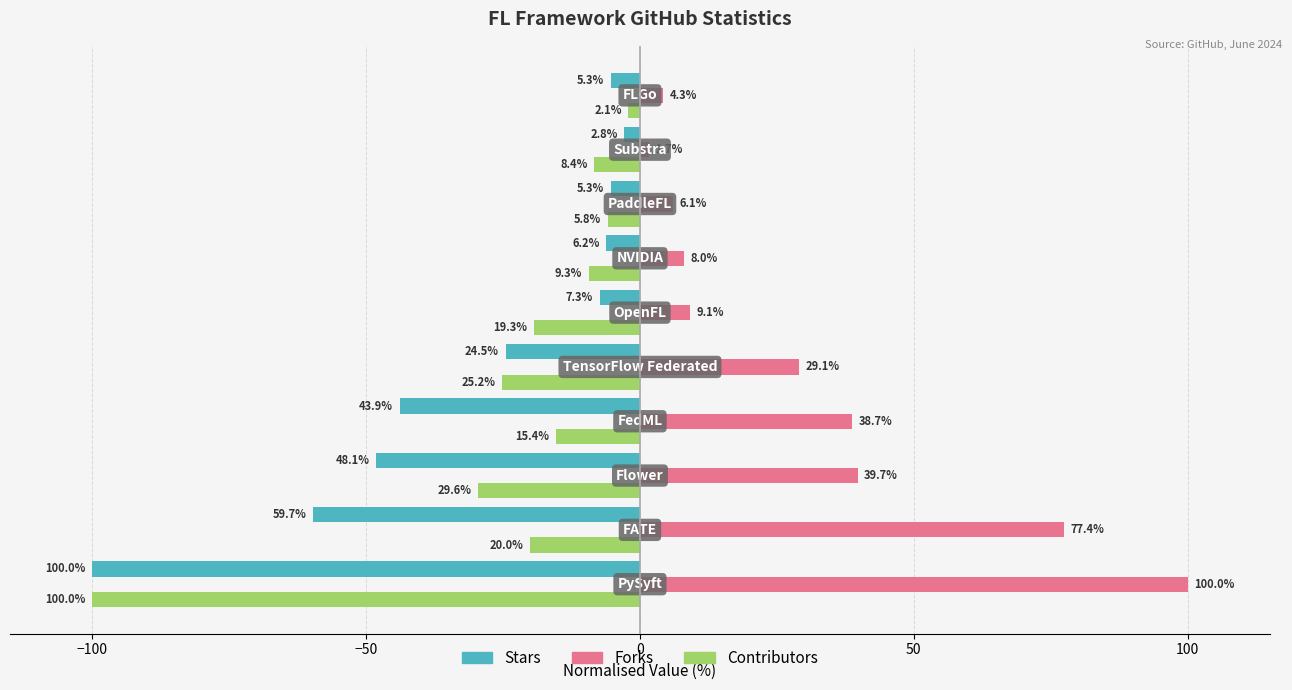

What are all the series names shown in the legend?

Stars, Forks, Contributors